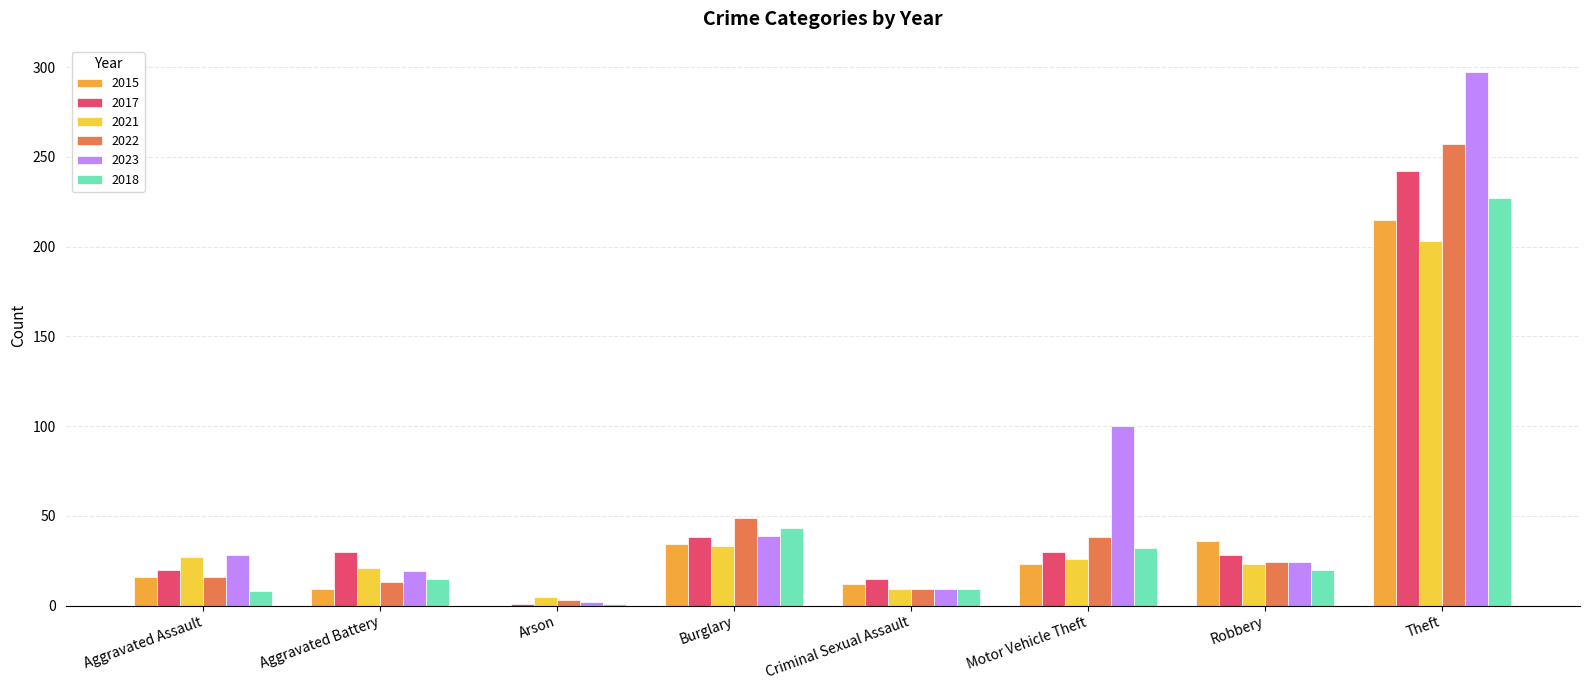

Which series has the largest total across all categories?

2023